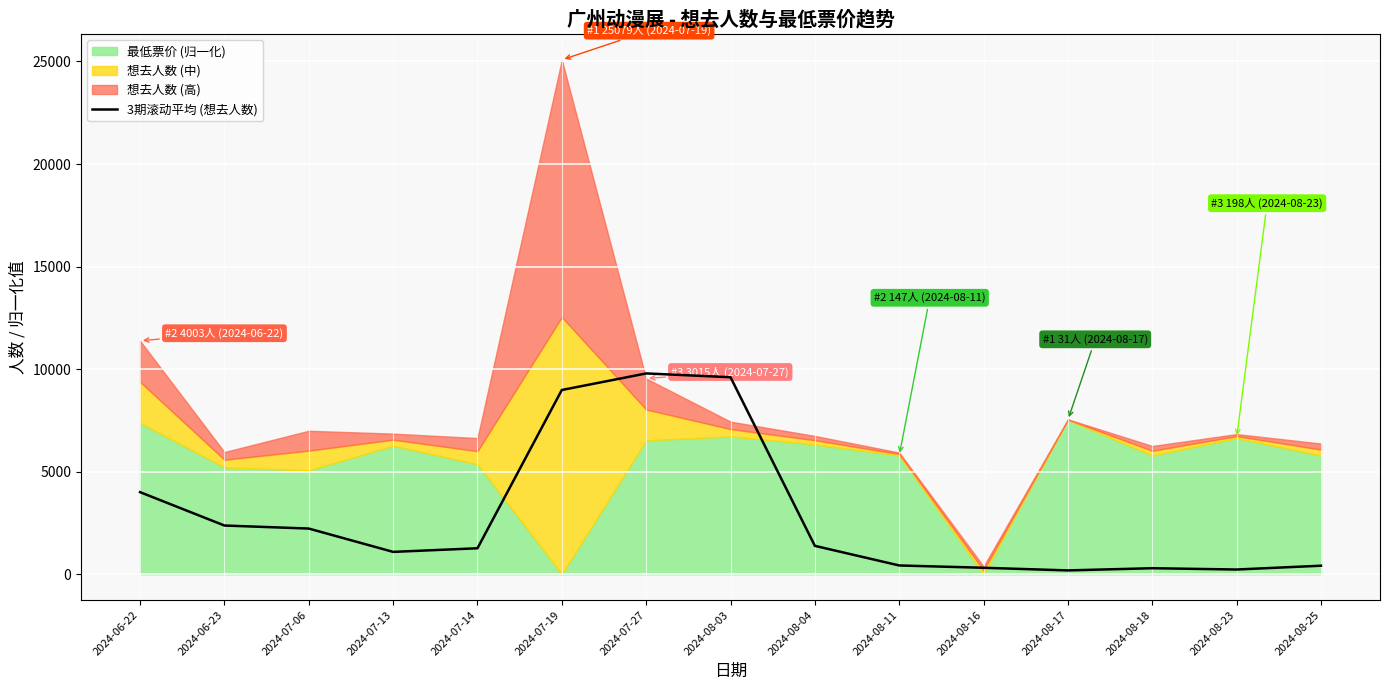

Rank the categories by value from highest to lowest.

2024-07-27, 2024-08-03, 2024-07-19, 2024-06-22, 2024-06-23, 2024-07-06, 2024-08-04, 2024-07-14, 2024-07-13, 2024-08-11, 2024-08-25, 2024-08-16, 2024-08-18, 2024-08-23, 2024-08-17